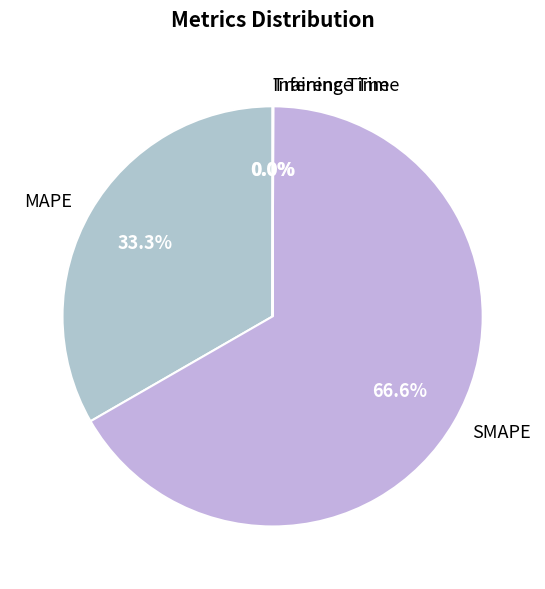

What is the largest slice in the pie chart?

SMAPE